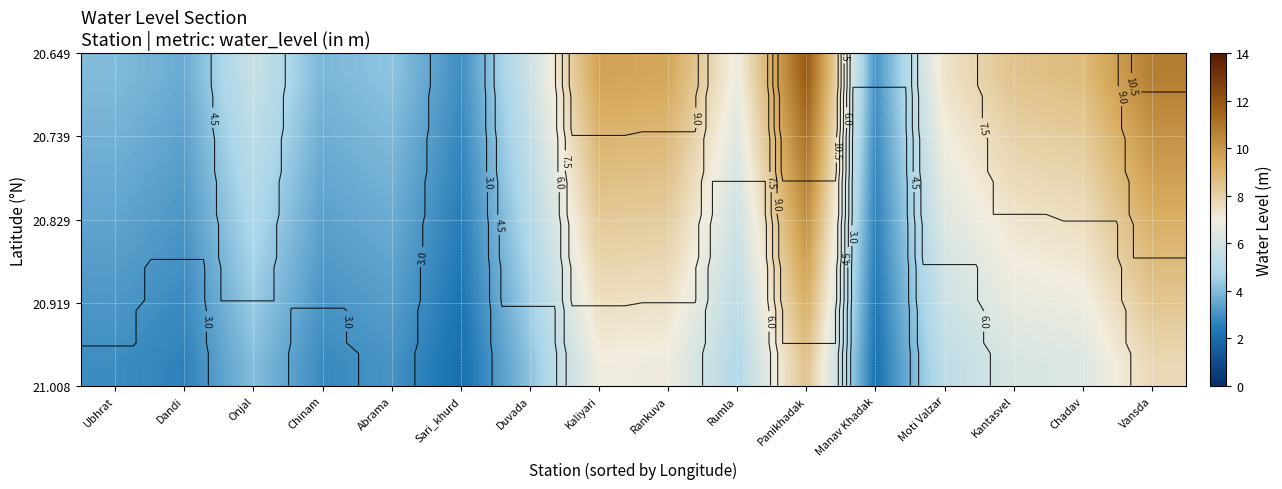

What is the difference between the highest and lowest values at Chinam?

1.1